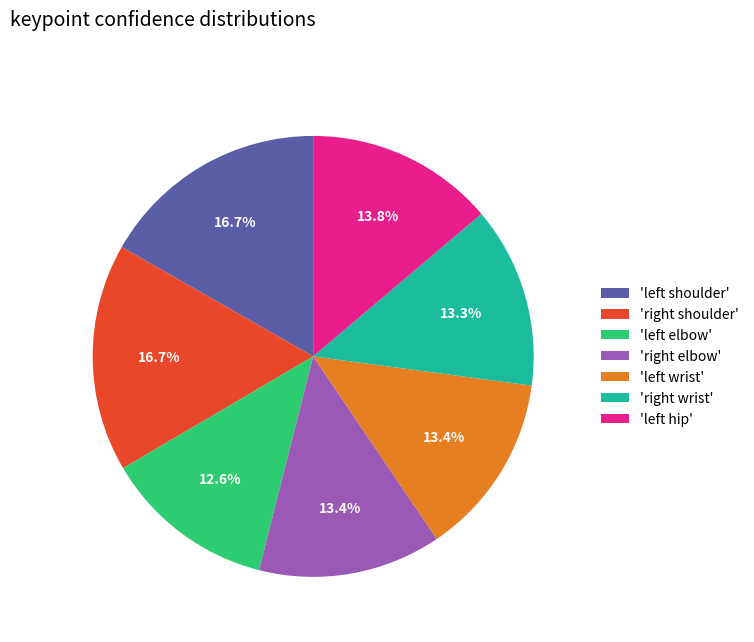

Which slice is the smallest?

'left elbow'